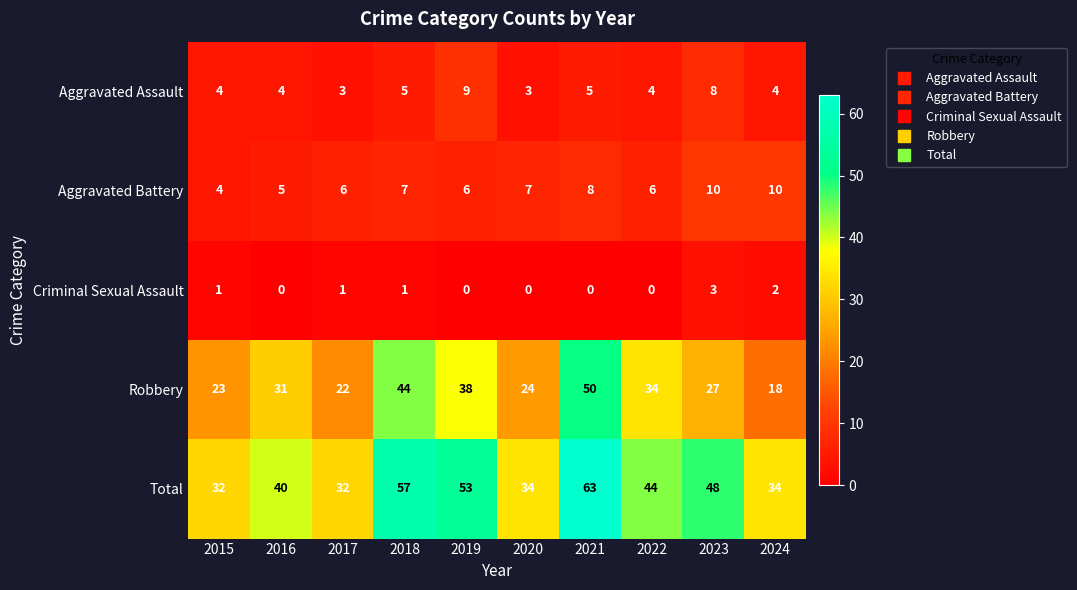

What is the approximate value of Total at 2022, to the nearest 5?

45